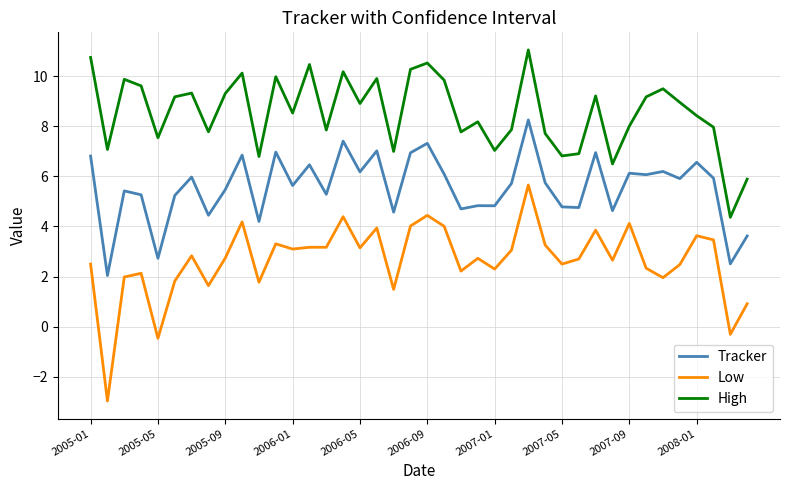

What is the difference between the maximum and minimum values in the Low series?

8.6